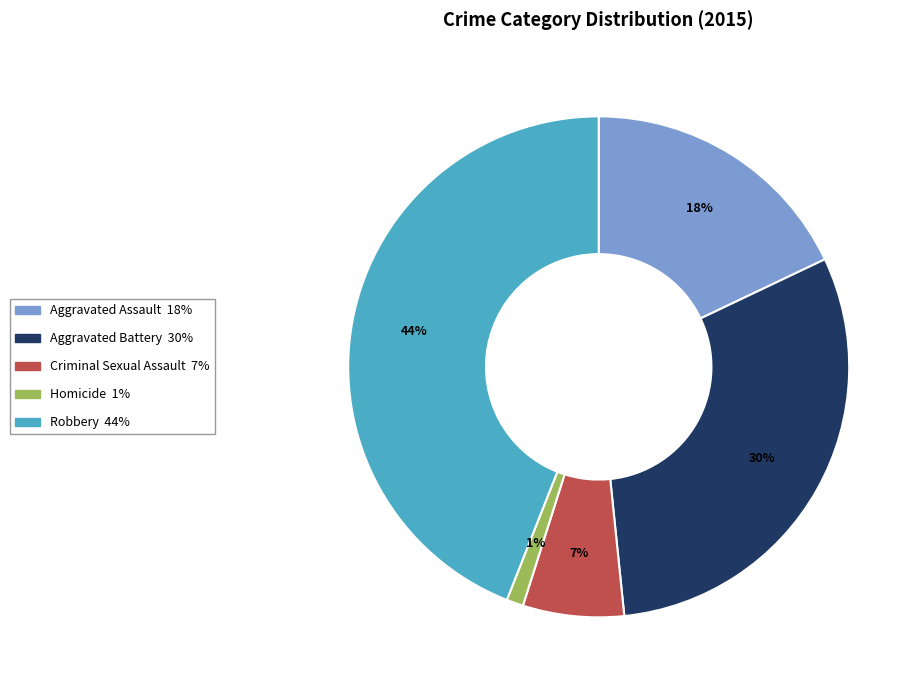

Which category has the smallest portion of the pie?

Homicide